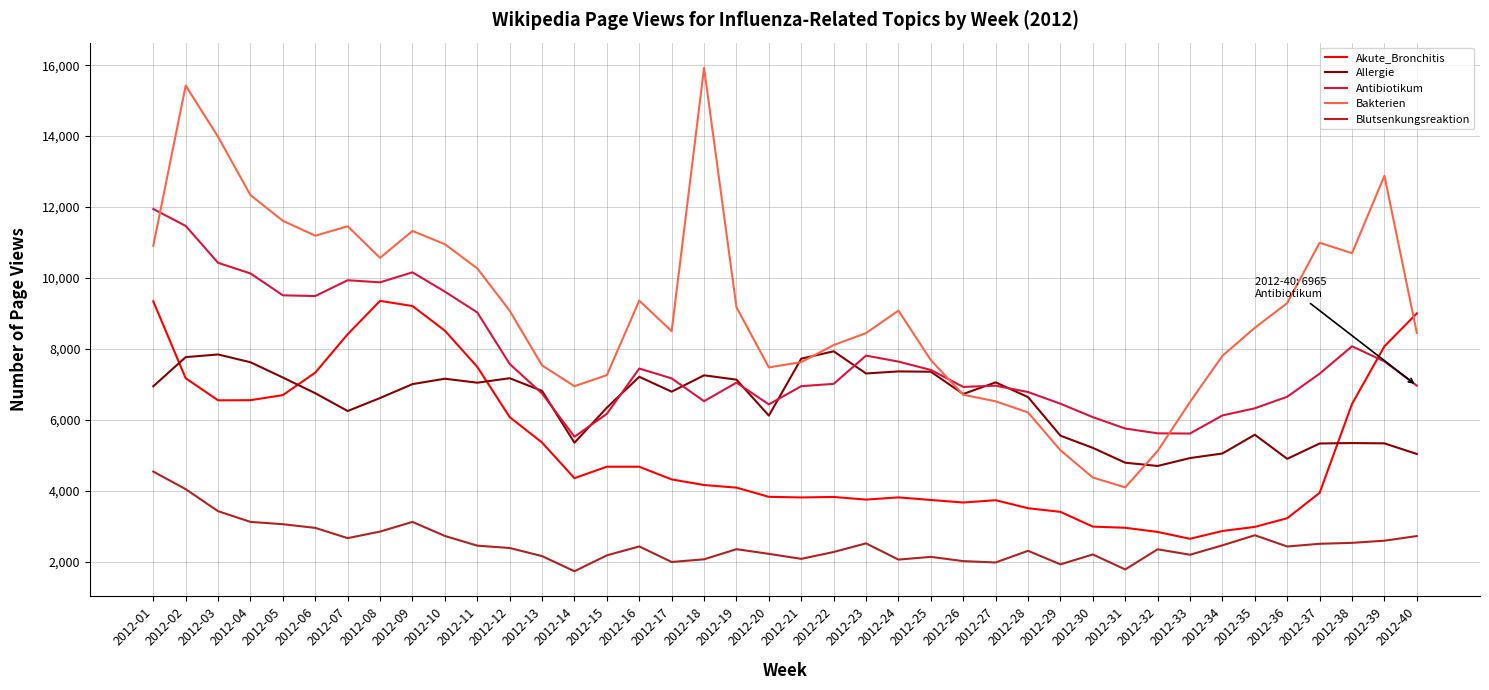

What is the smallest value displayed?

1732